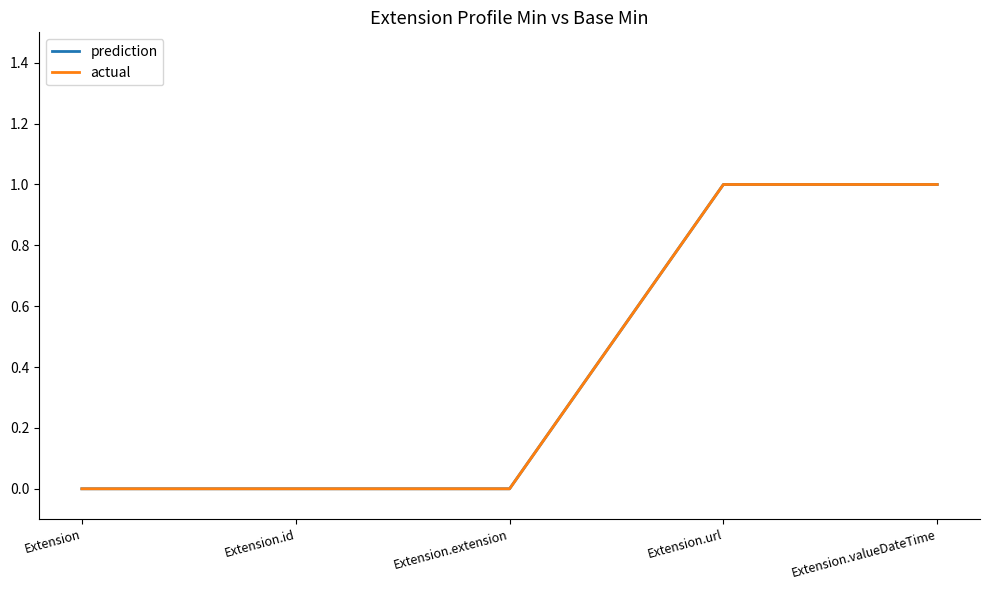

Count the actual values in the range 0 to 1.

5